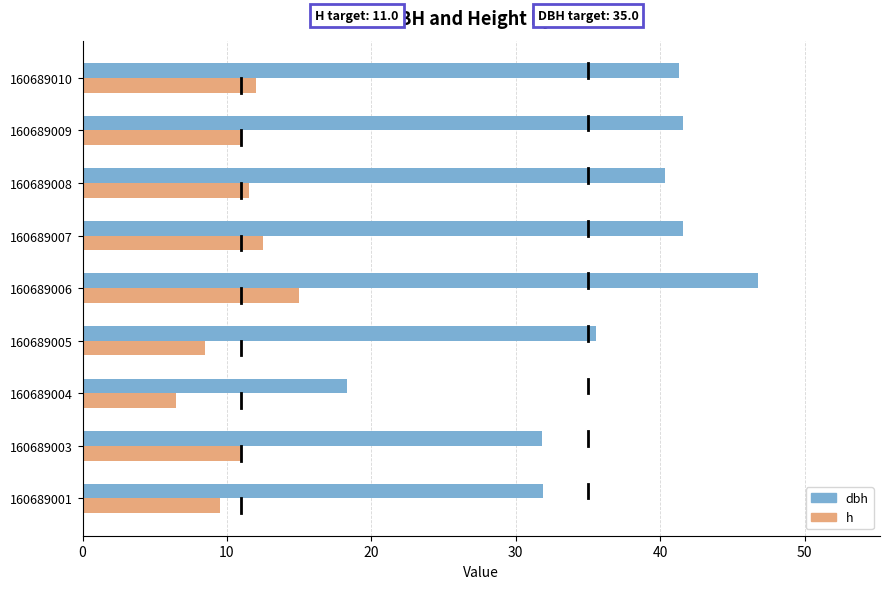

List the series in order of their peak value, lowest first.

h, dbh